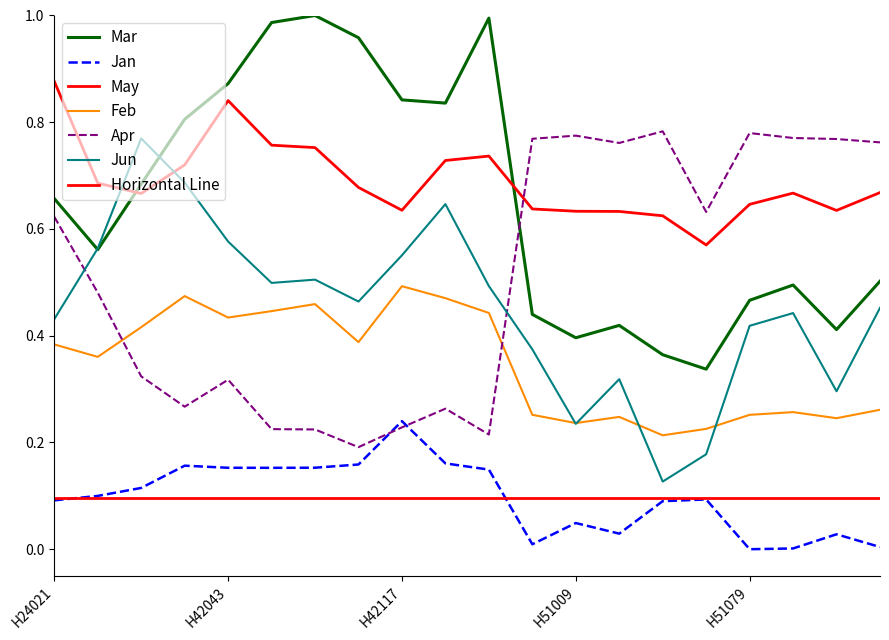

At which category does Jun reach its first local peak?

H42013